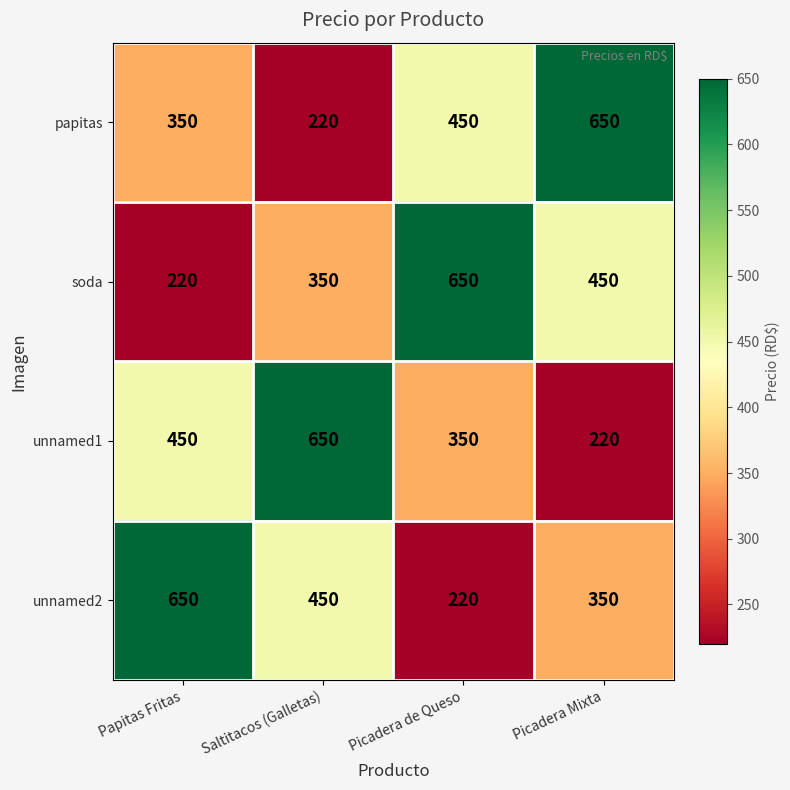

What is the total value across all series at Picadera de Queso?

1670